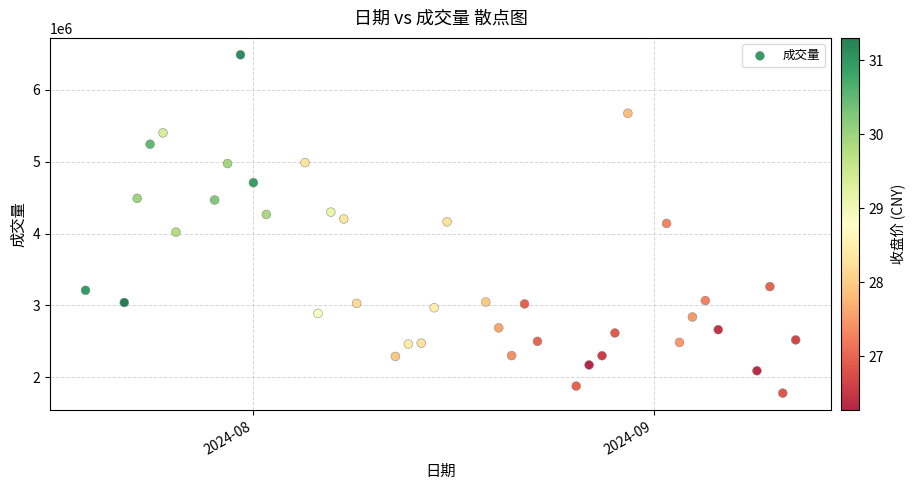

What is the range of X values (max minus min)?

55